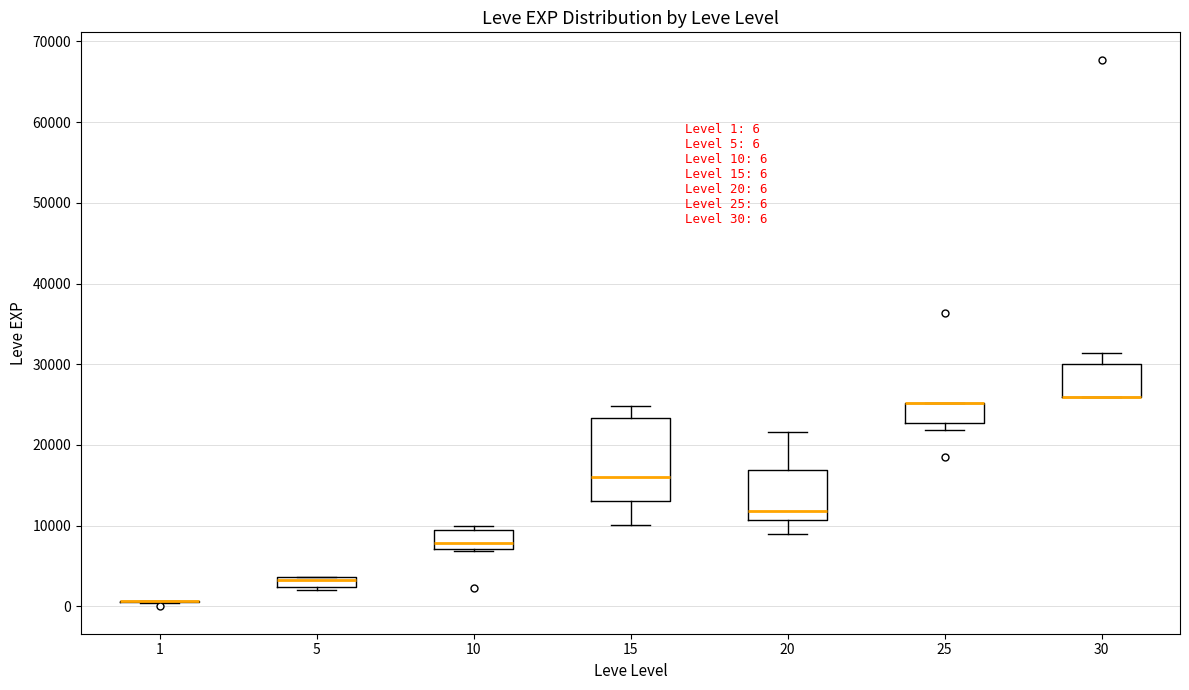

Which box is the tallest, from its lower edge to its upper edge?

15